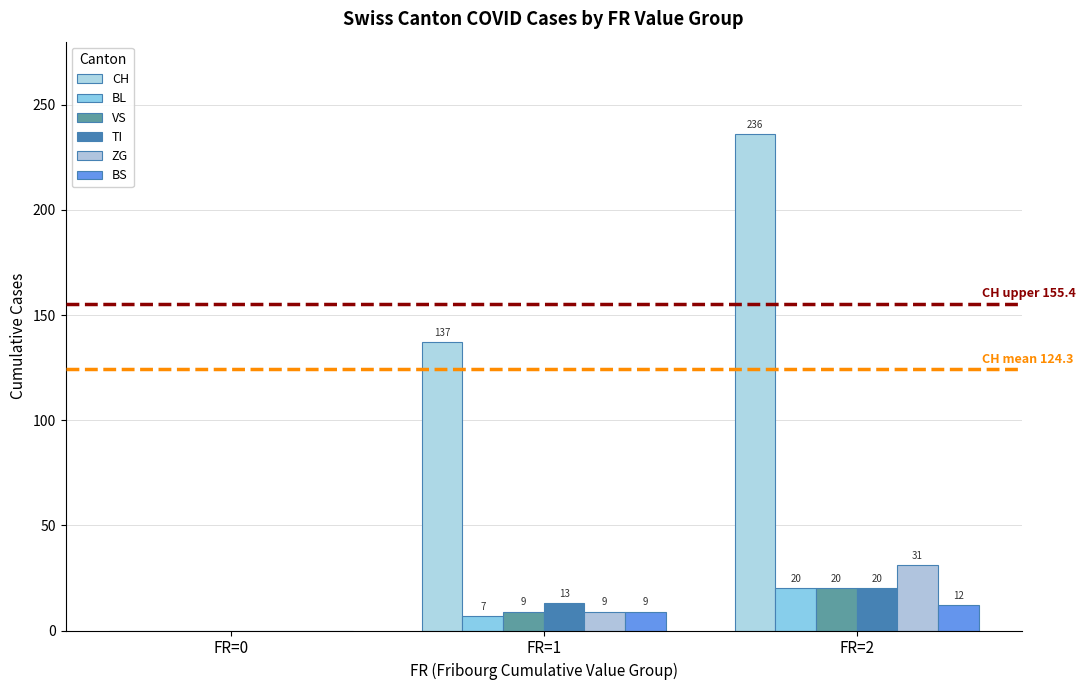

What is the greatest value displayed?

236